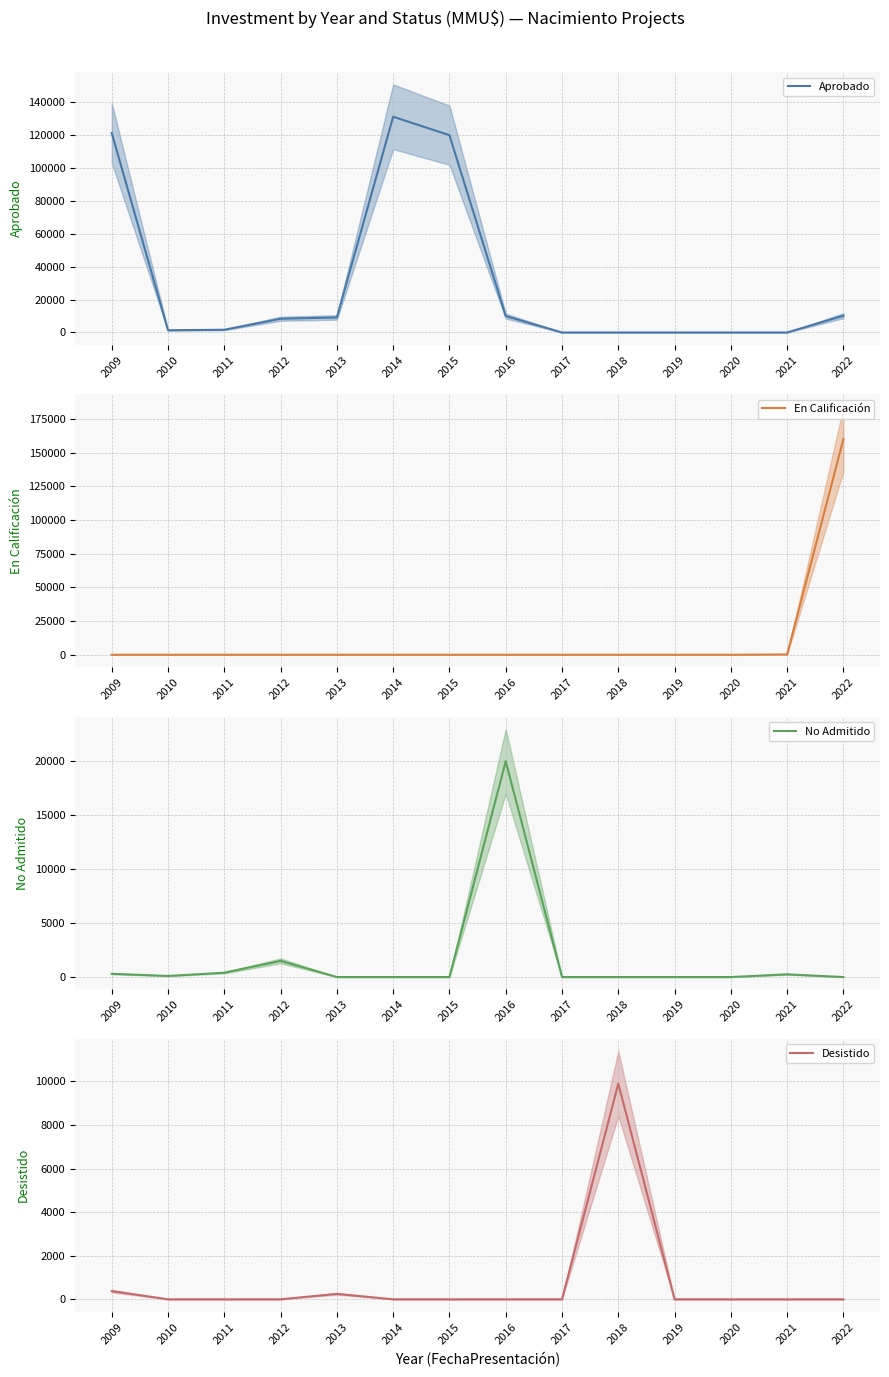

List the series in order of their peak value, highest first.

En Calificación, Aprobado, No Admitido, Desistido